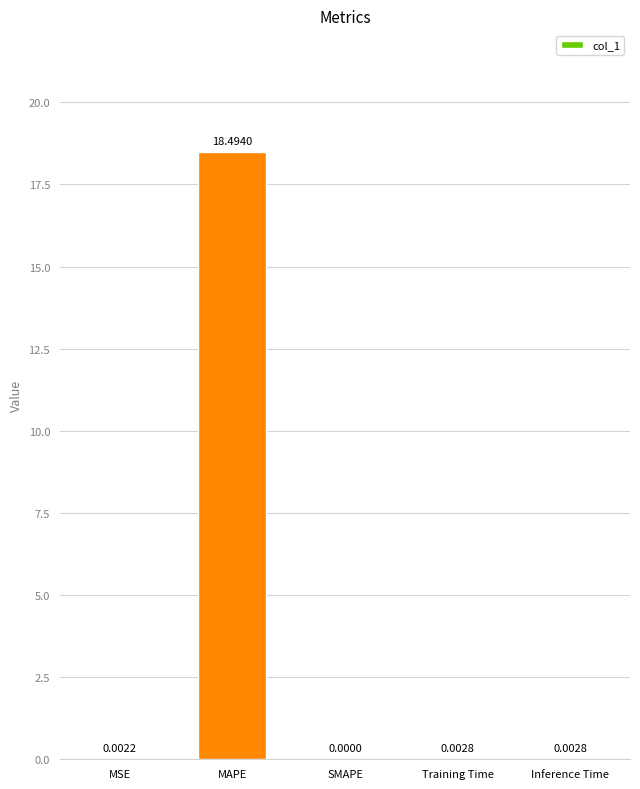

How many positive values are there?

4